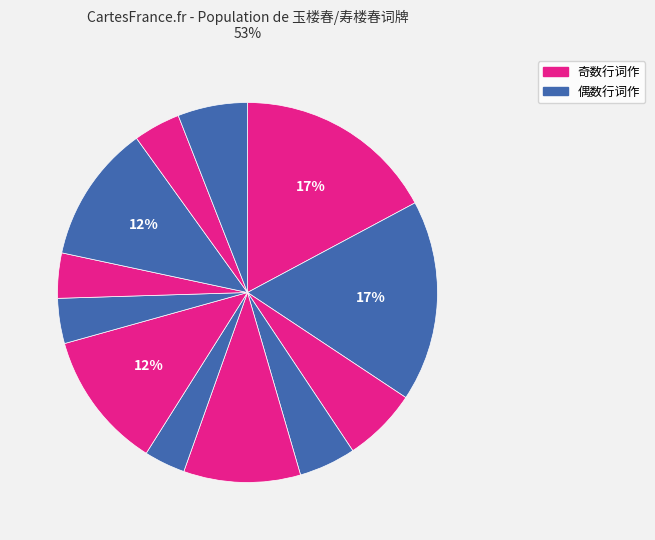

How many segments does this pie chart have?

12